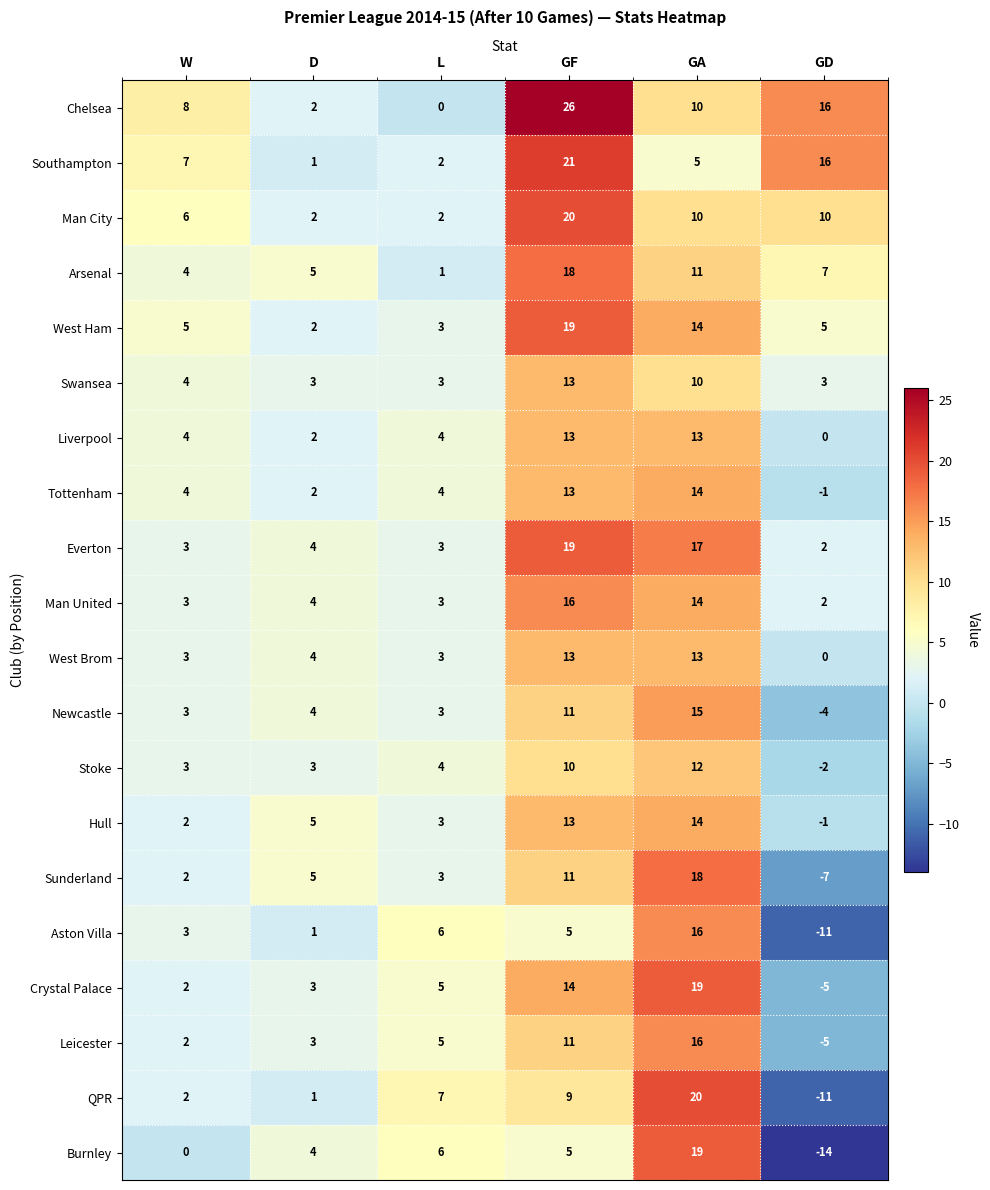

The Southampton series shows 21 at GF. True or false?

True